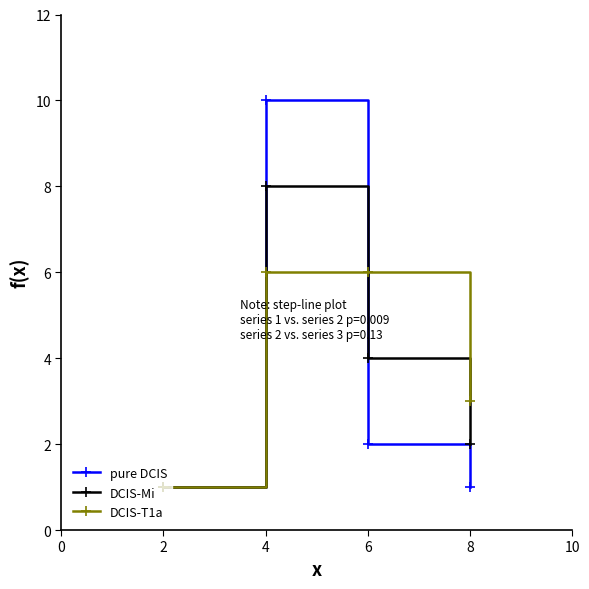

Reading right to left, what are all the values shown in this chart?

pure DCIS: 1	2	10	1
DCIS-Mi: 2	4	8	1
DCIS-T1a: 3	6	6	1